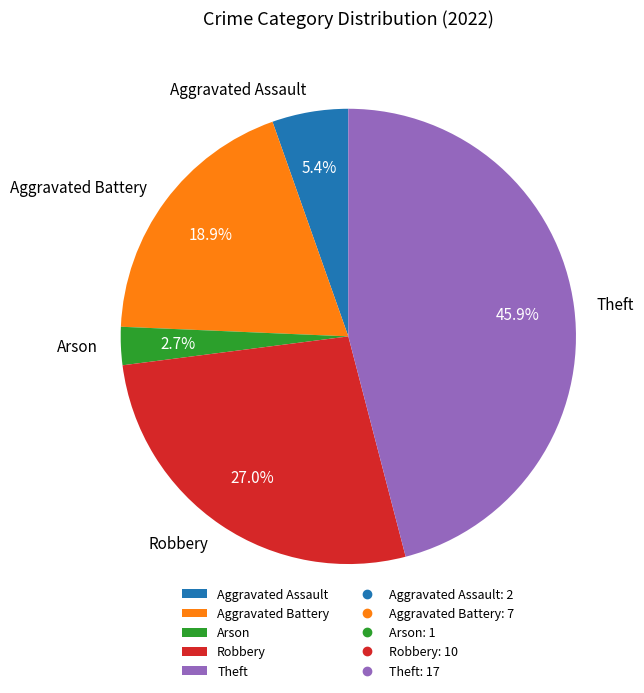

To the nearest percent, what is the average slice percentage?

20%